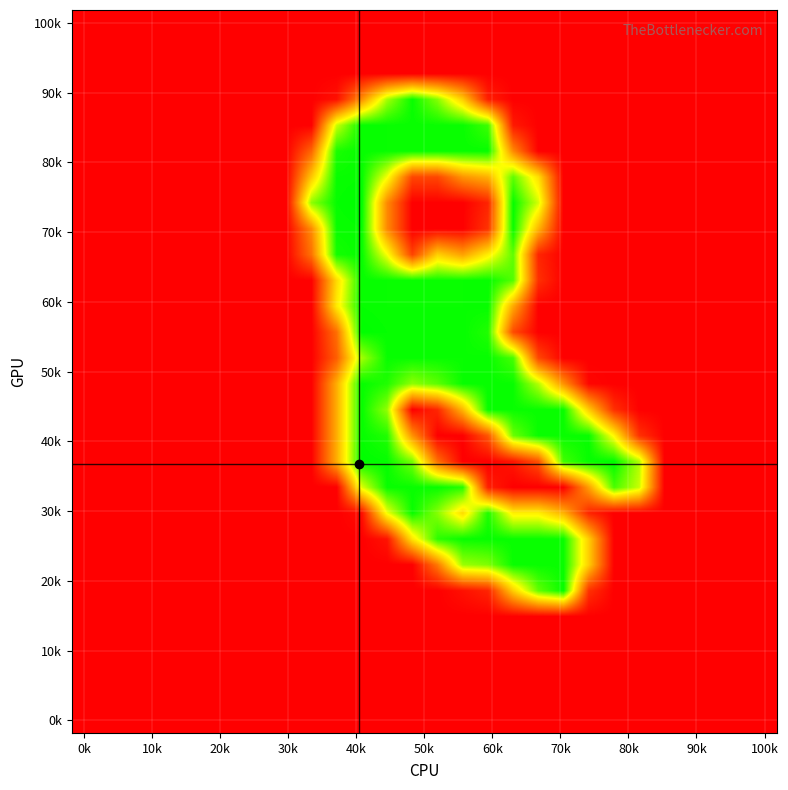

How many distinct data groups are displayed?

28